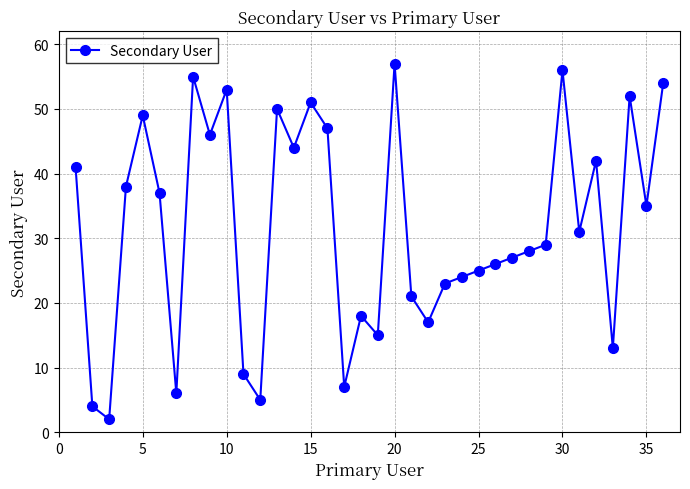

What is the difference between the maximum and minimum values?

55